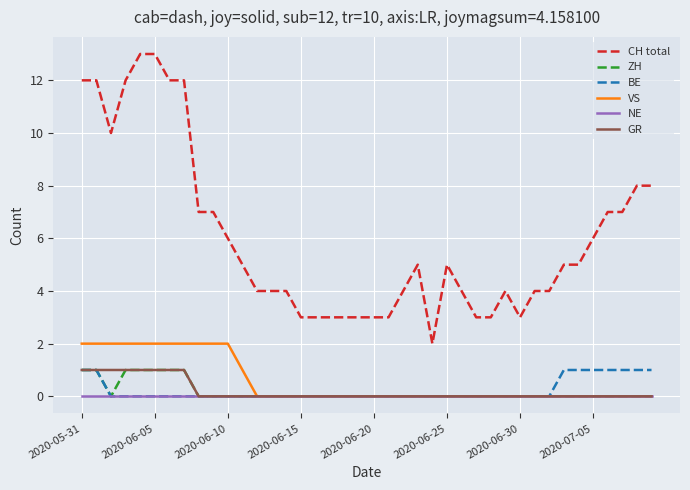

Which series has the largest range (max minus min)?

CH total